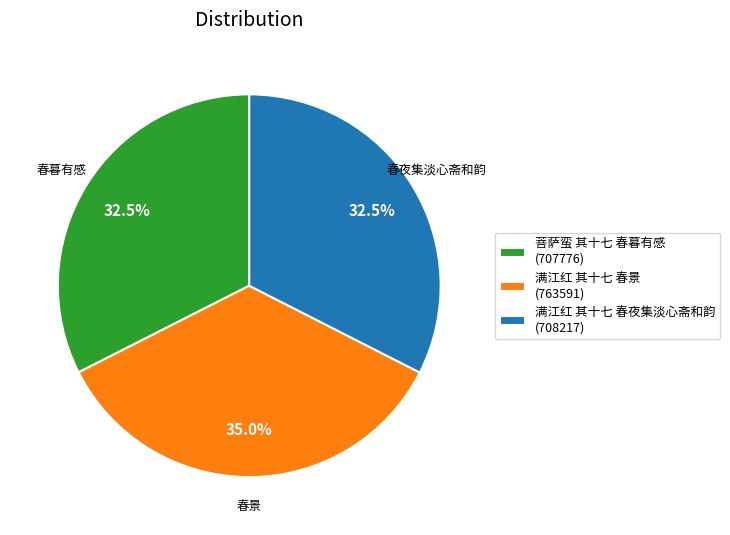

The 菩萨蛮 其十七 春暮有感 slice represents 26% of the pie. True or false?

False